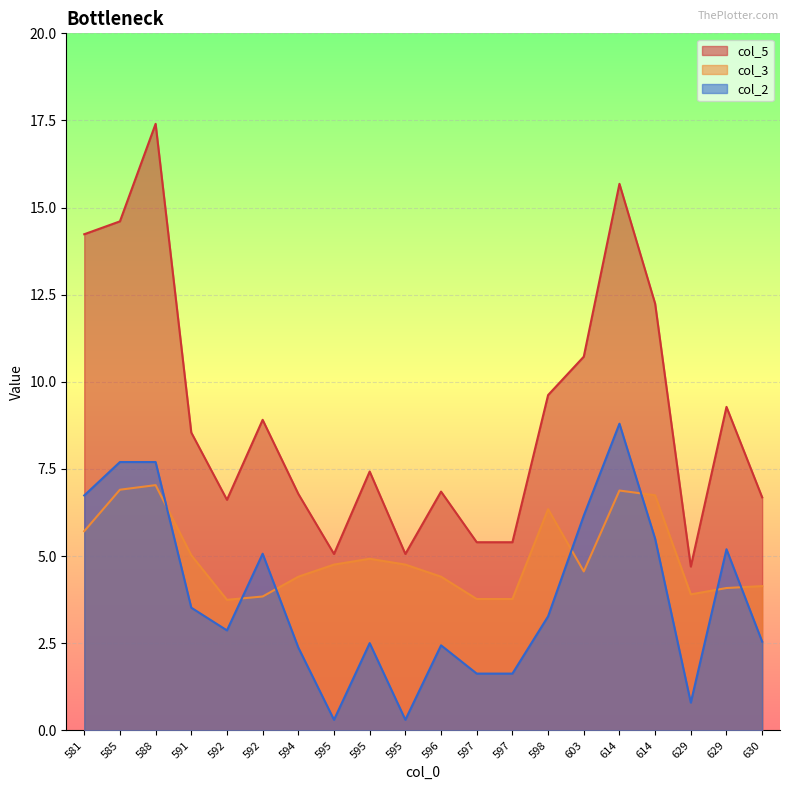

How many distinct data groups are displayed?

3